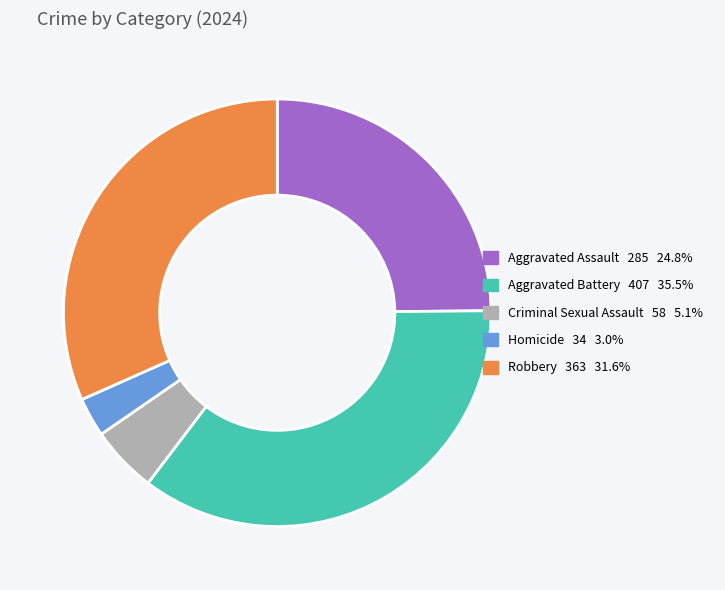

Do Aggravated Assault and Homicide together represent more than half of the pie?

No